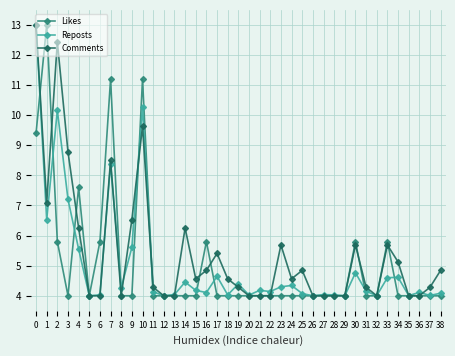

Which series ends up on top after the final intersection of Comments and Reposts?

Comments